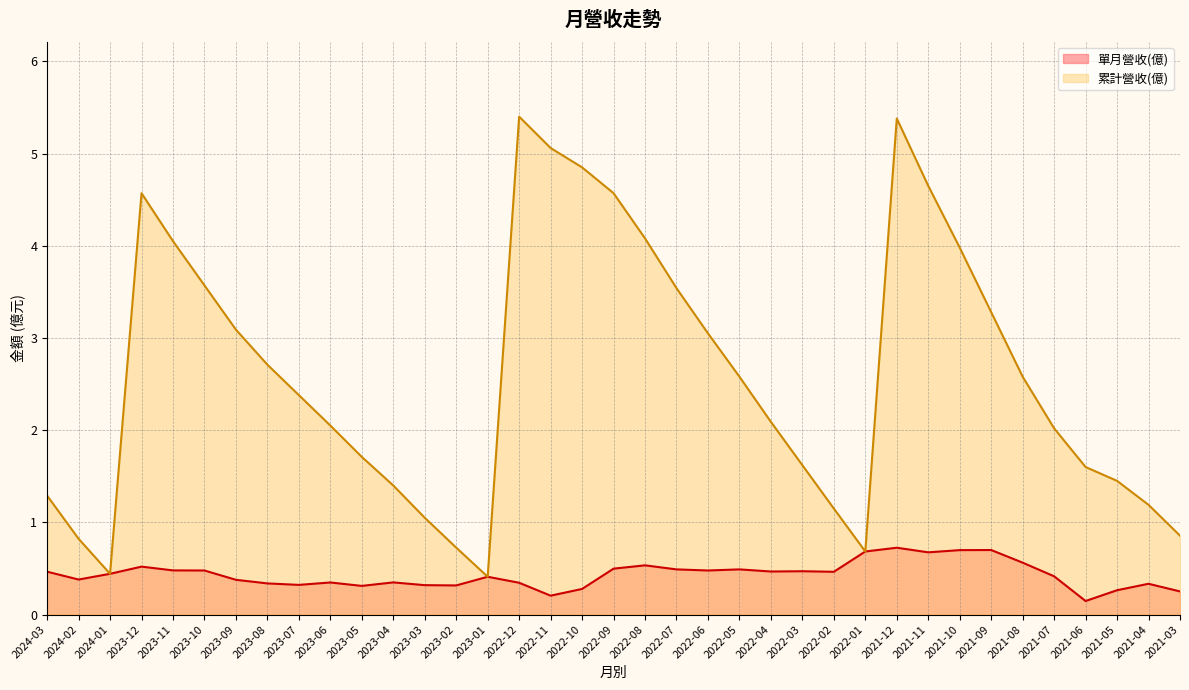

What is the label of the 23rd point from the left?

2022-05